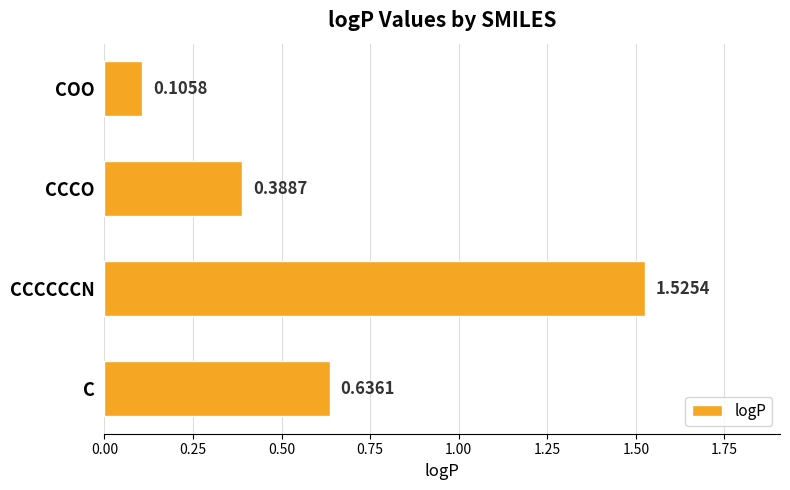

How many bars are there in total?

4